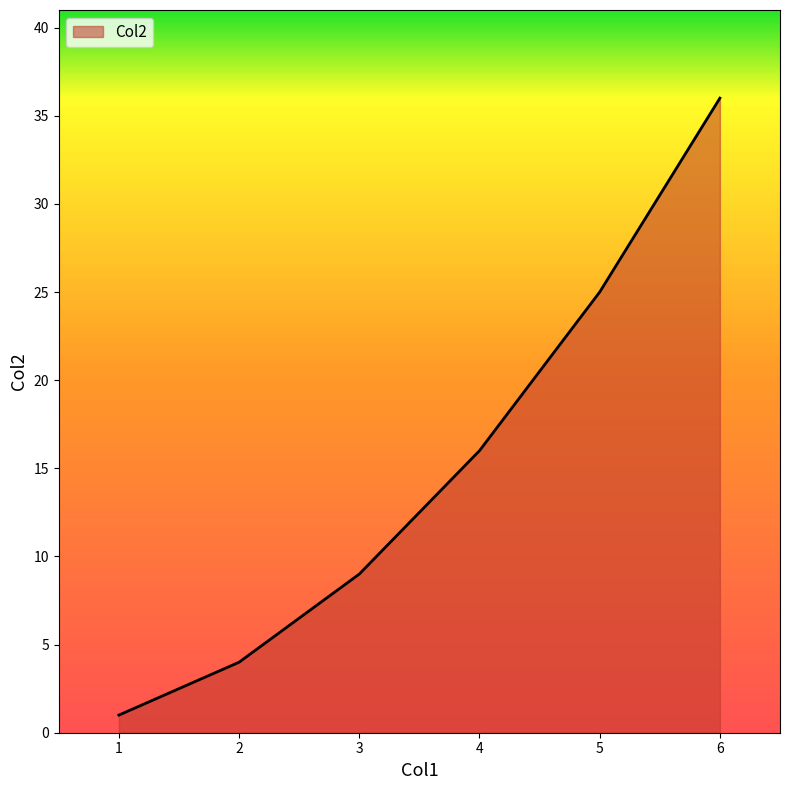

Count the number of data series in this chart.

1